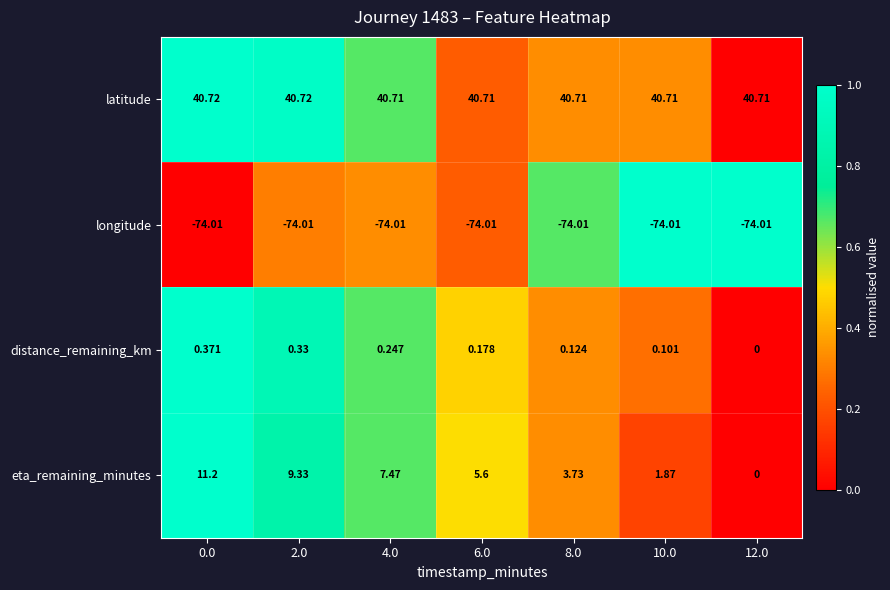

Is the value of distance_remaining_km at 4.0 greater than the value of eta_remaining_minutes at 4.0?

No